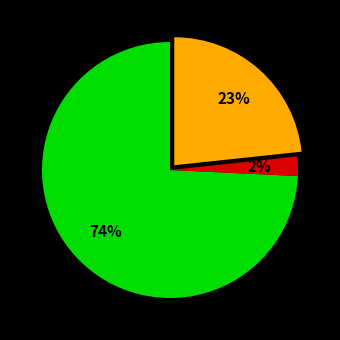

Is there a majority slice in this chart?

Yes